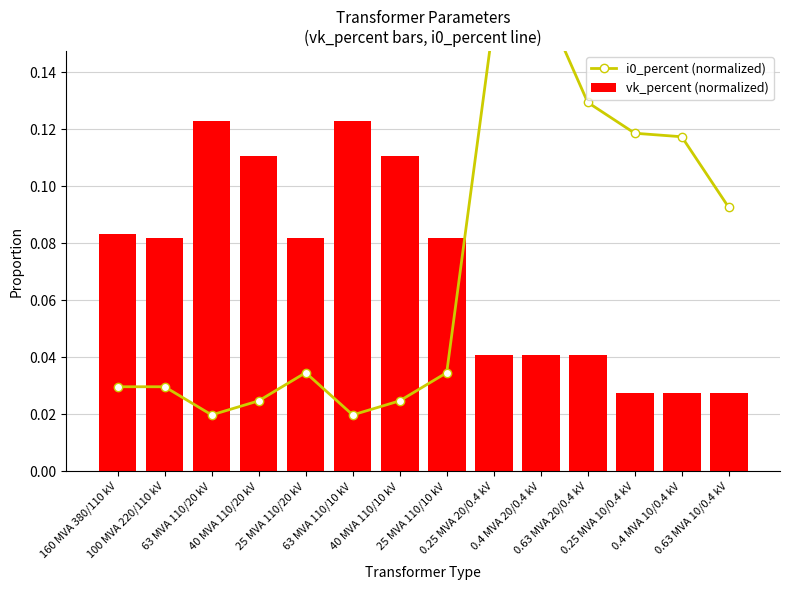

Which series has the largest total across all categories?

i0_percent (normalized)